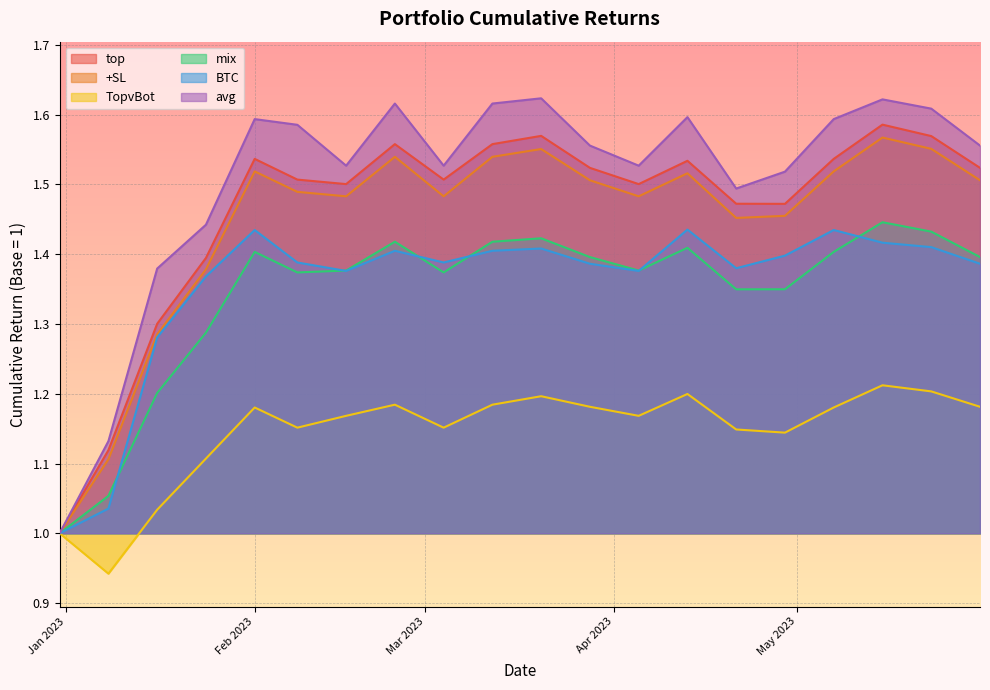

True or false: mix and avg cross at least once.

False